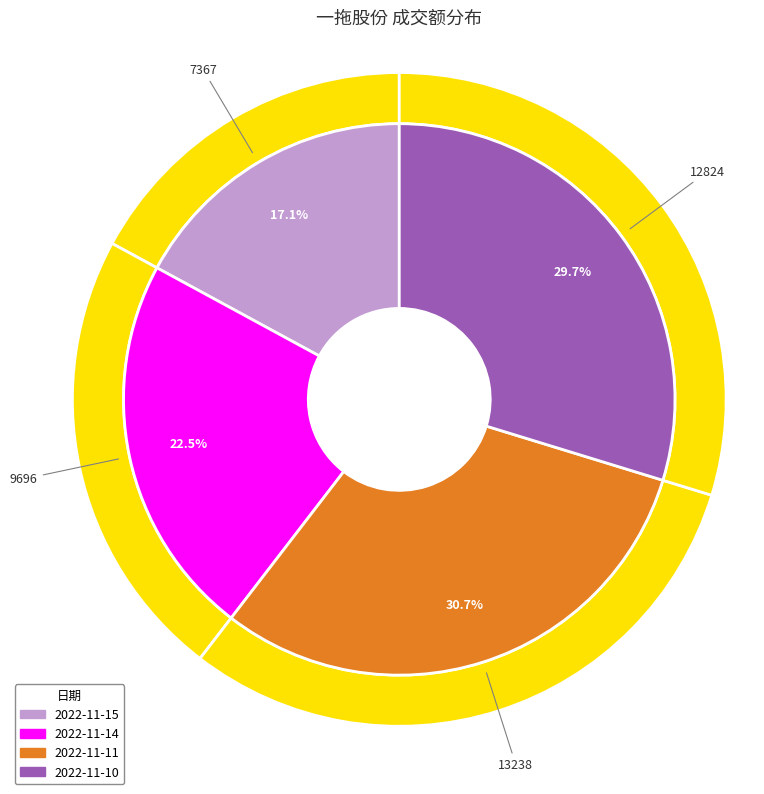

Count the number of slices in the pie.

4